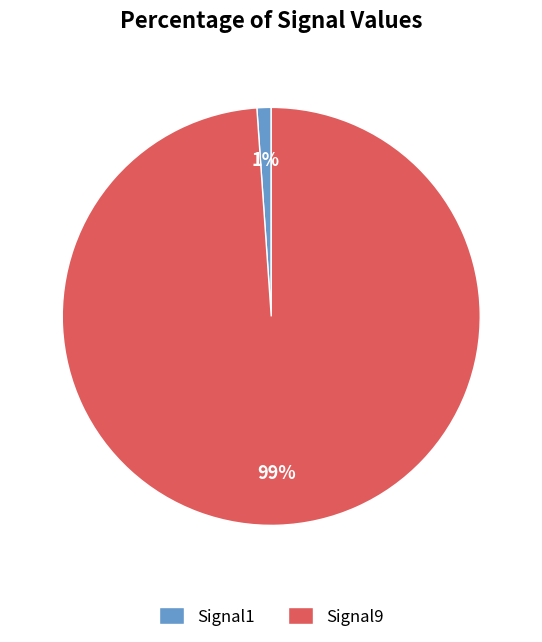

How many slices are in this pie chart?

2